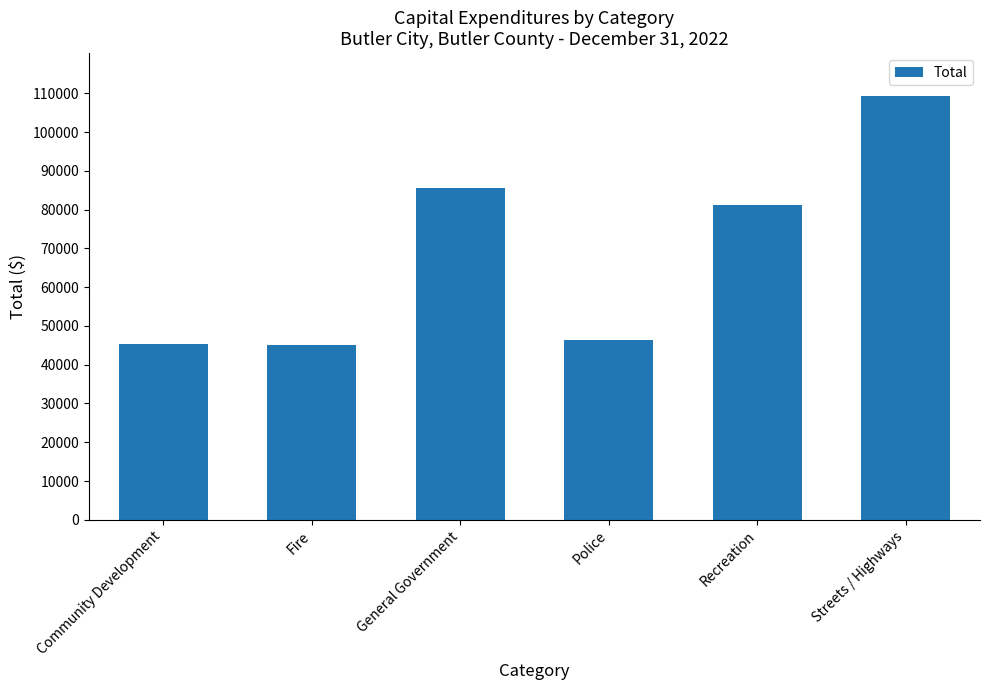

Read the value at Fire, to the nearest 10.

45000